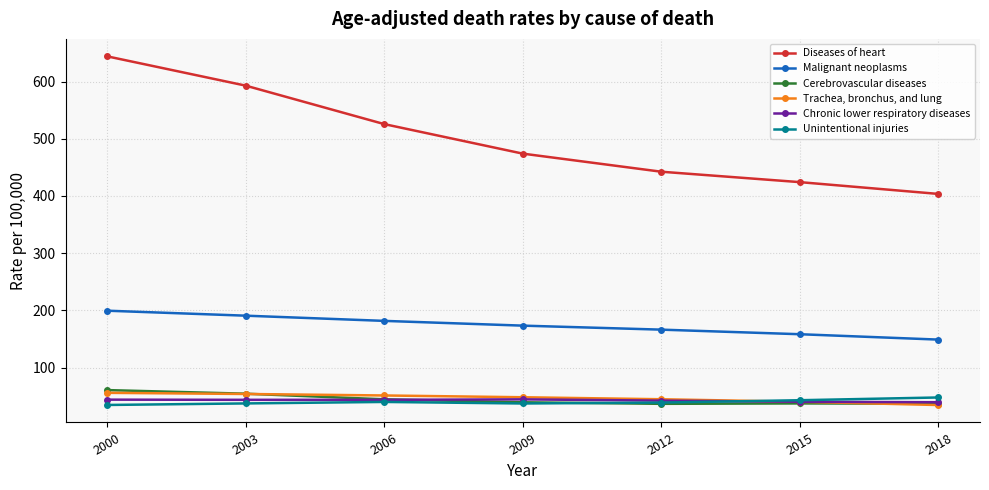

True or false: Trachea, bronchus, and lung and Malignant neoplasms intersect in this chart.

False